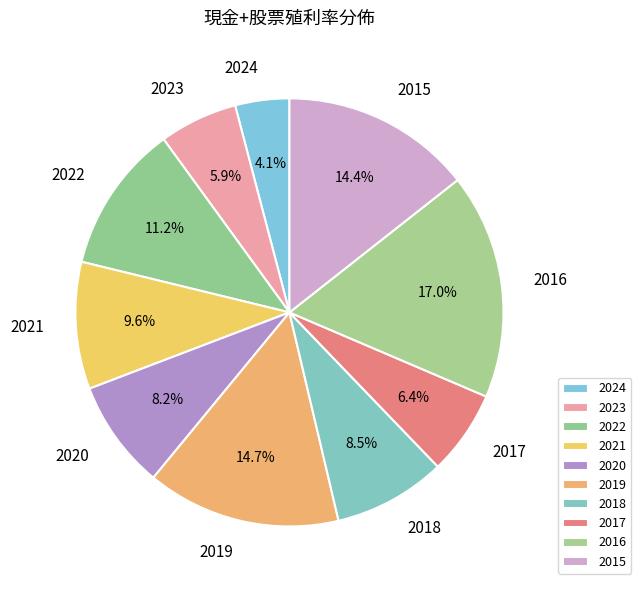

To the nearest percent, what is the difference between the largest and smallest slice percentages?

13%